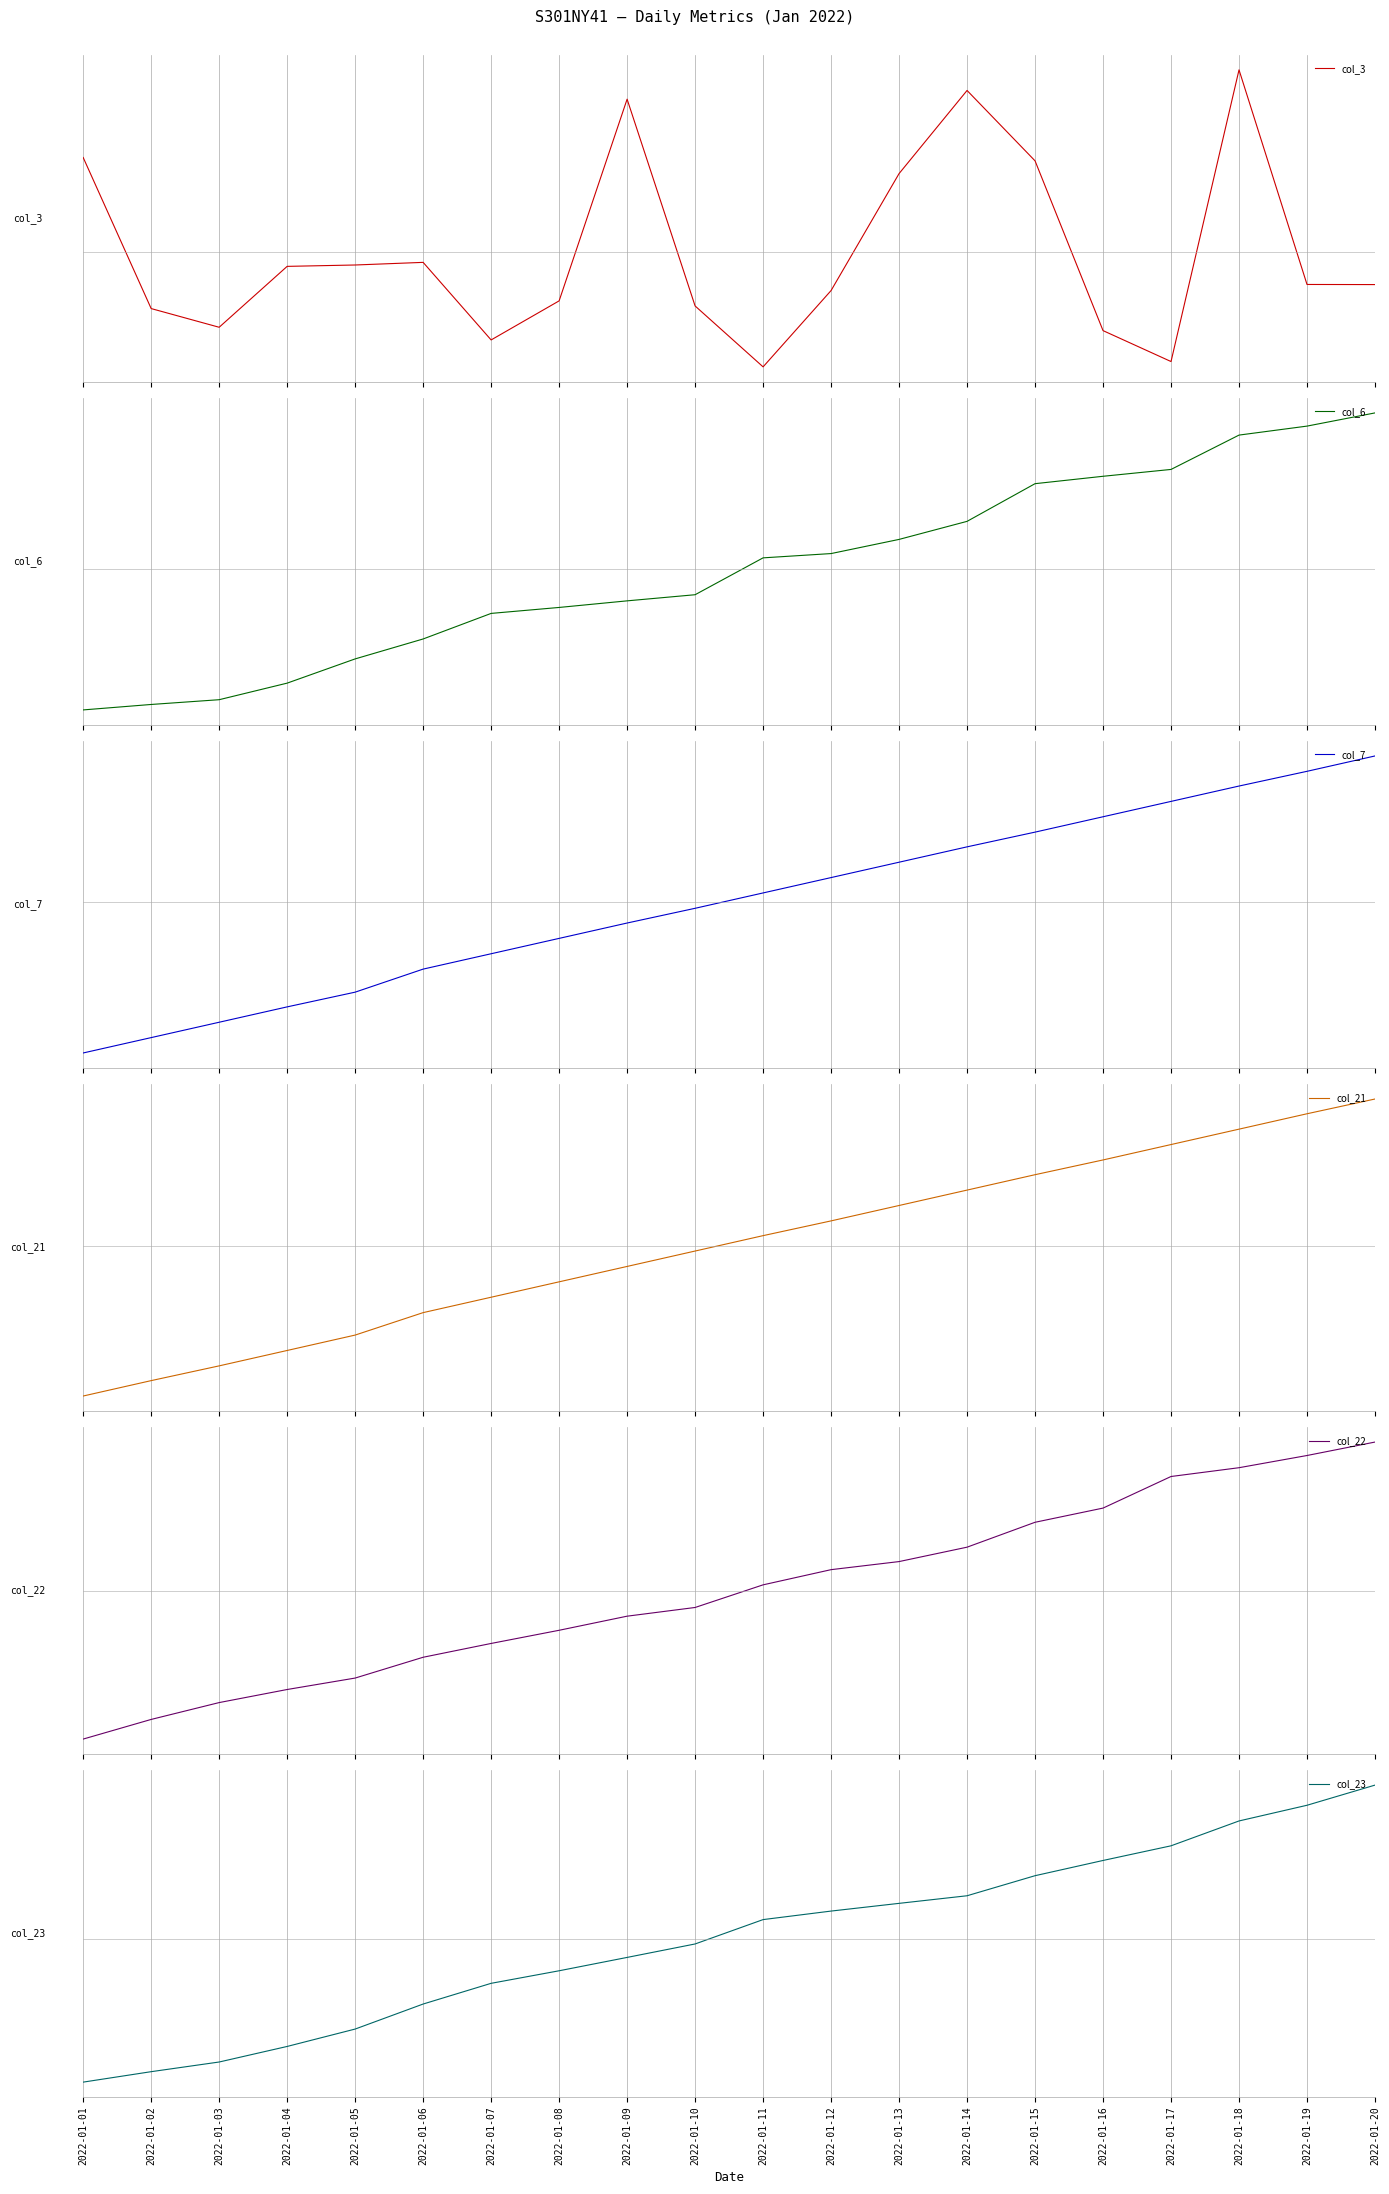

The value of col_22 at 2022-01-17 is 1.3. True or false?

True